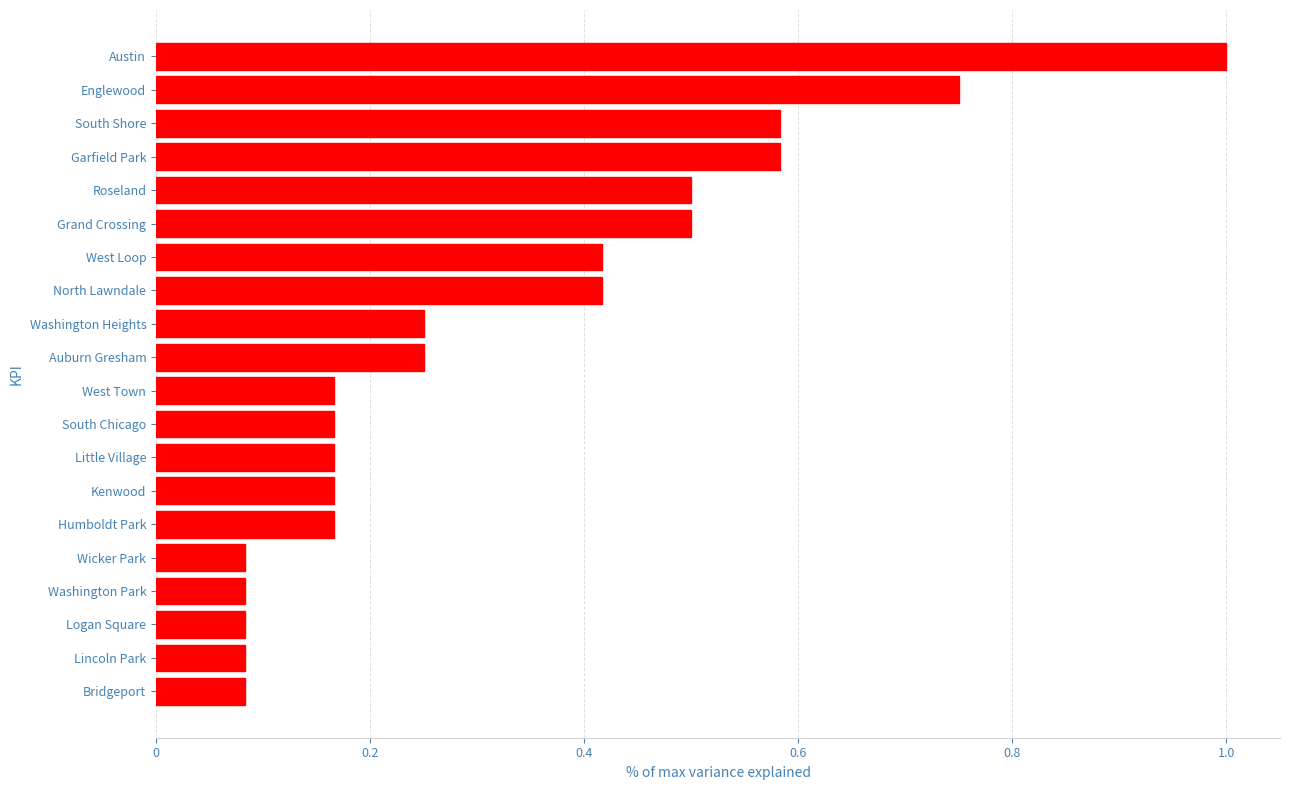

How many bars are there in total?

20